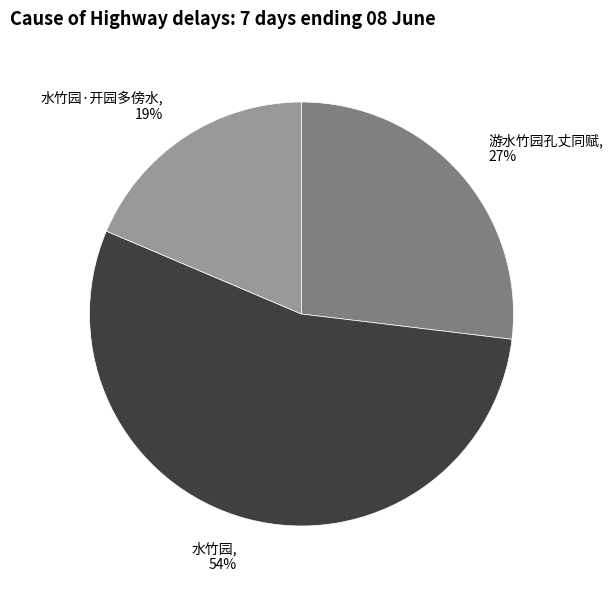

To the nearest percent, what portion does 水竹园·开园多傍水 represent?

19%